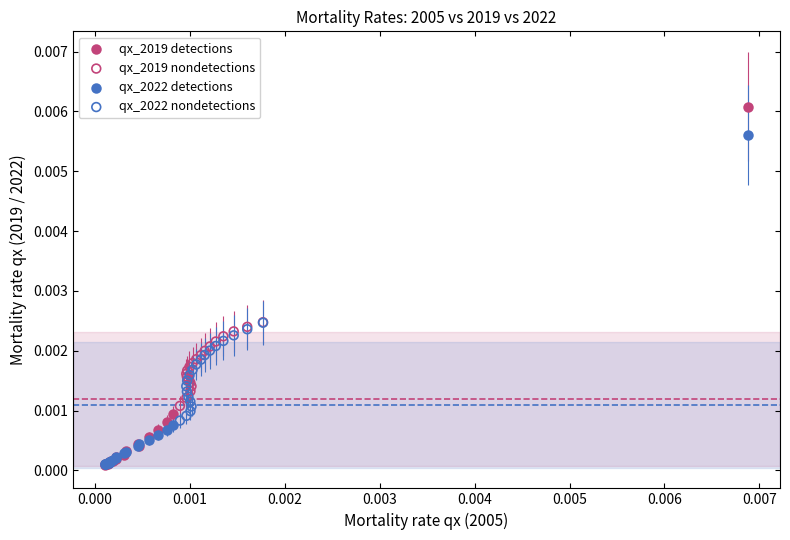

Which series has the largest Y range (max minus min)?

qx_2019 detections